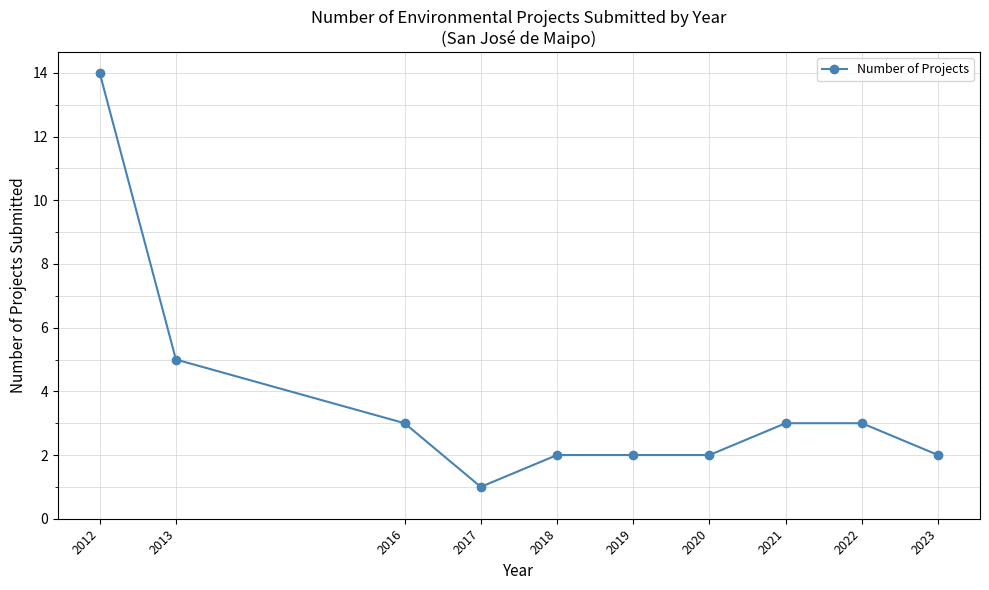

What is the ratio of the value at 2022 to the value at 2023?

1.5